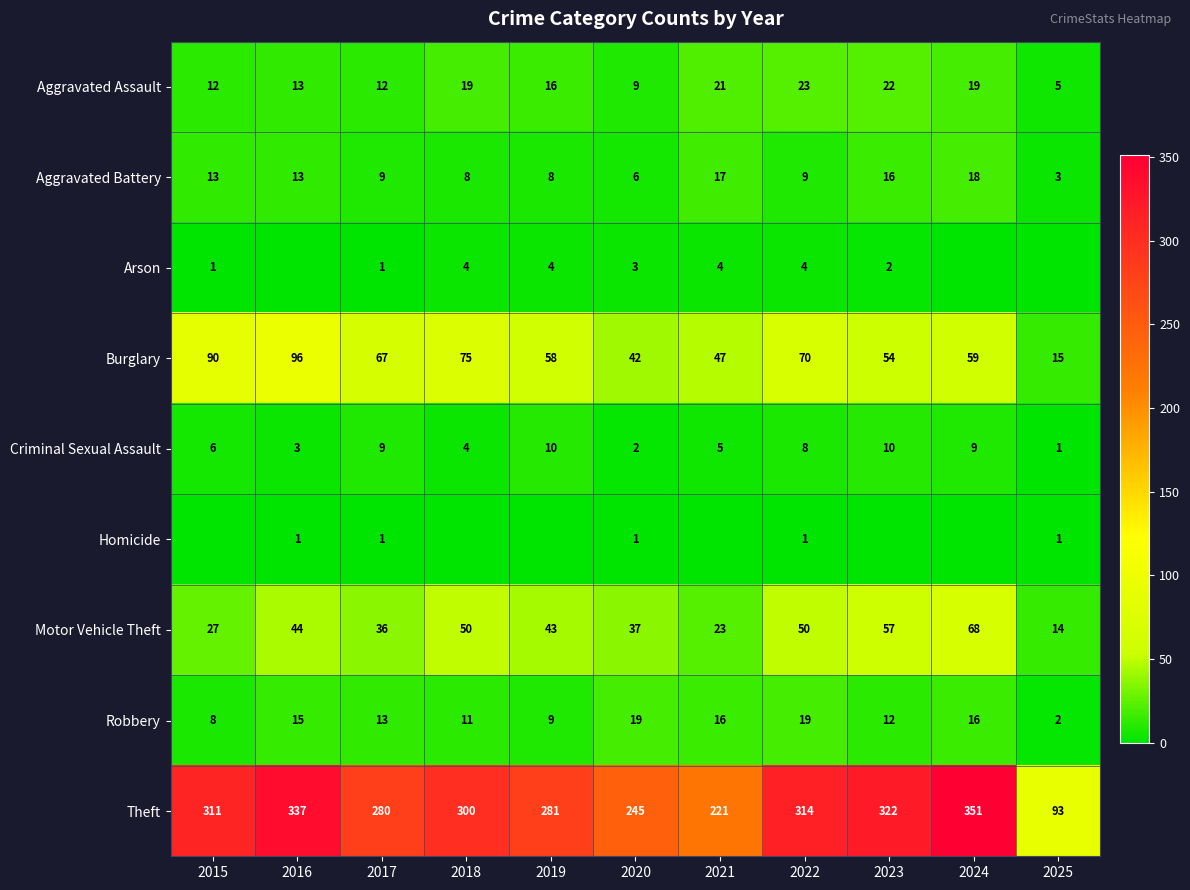

The Aggravated Assault series shows 23 at 2022. True or false?

True